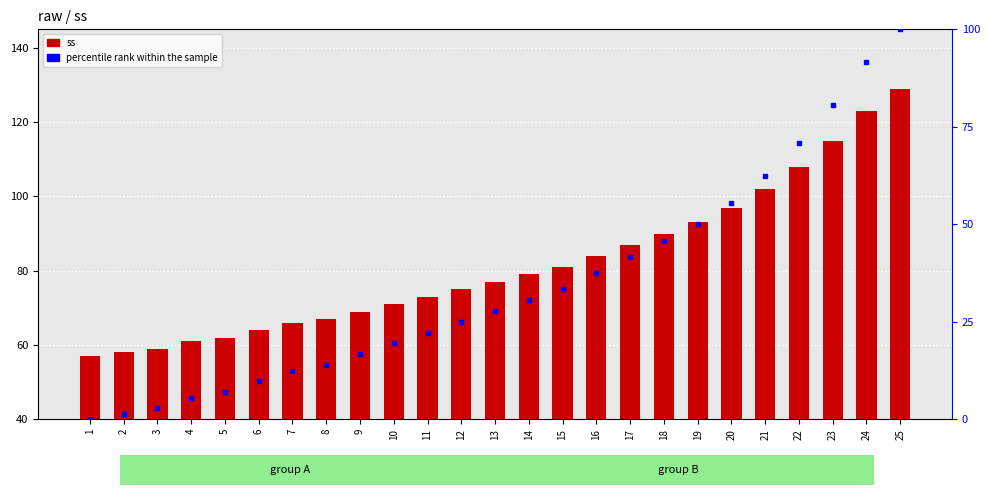

The value of percentile rank within the sample at 16 is 37.5. True or false?

True